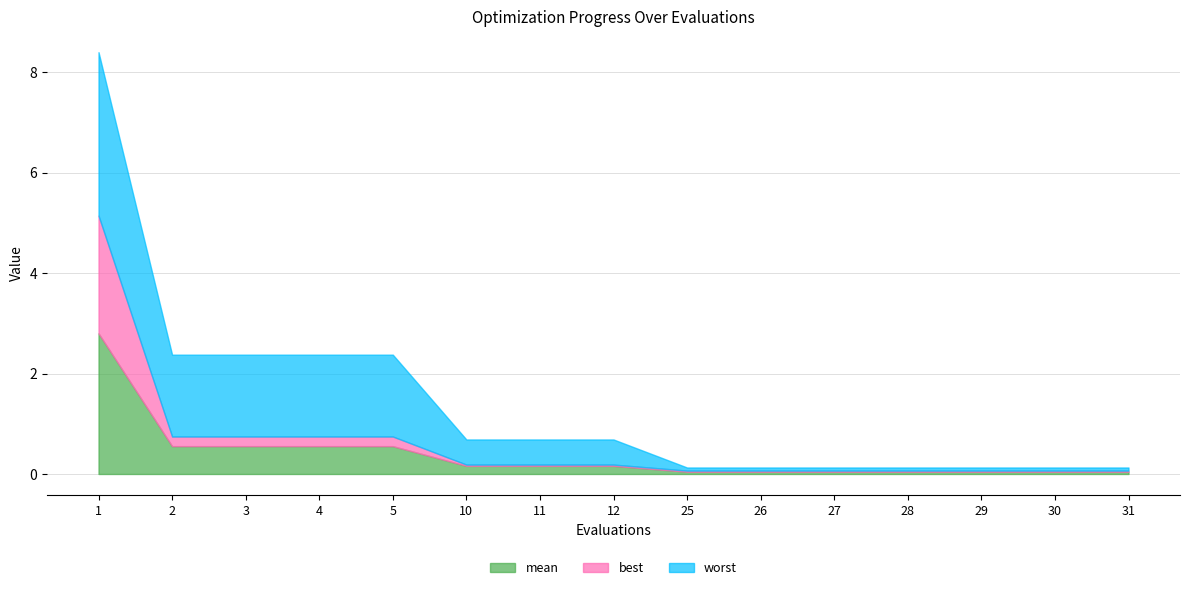

At how many categories does at least one series exceed 0?

15